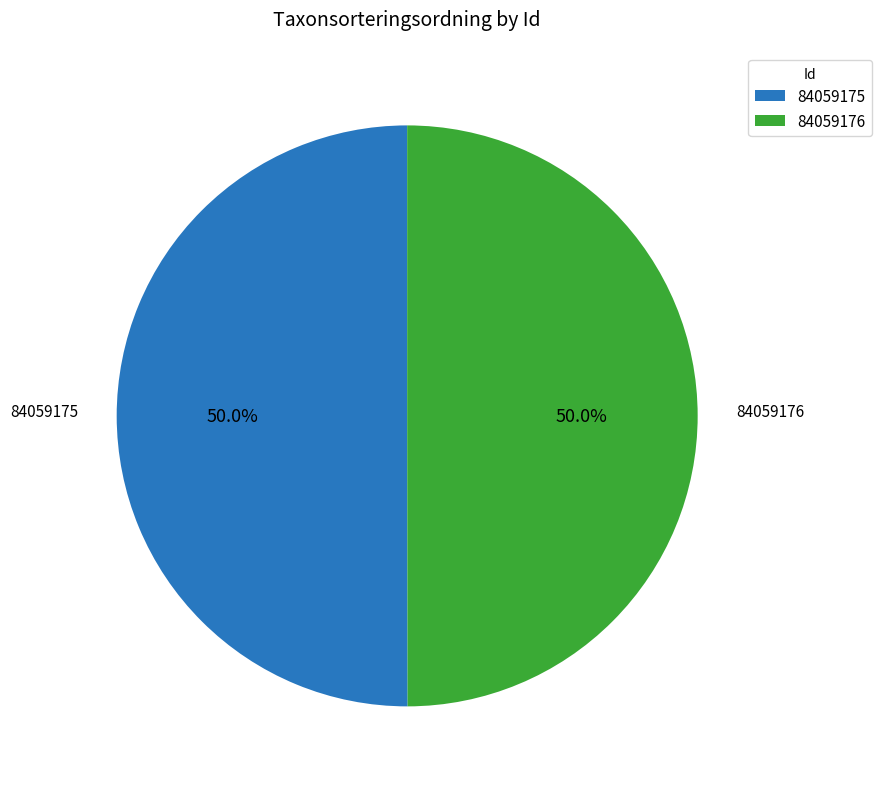

True or false: 84059175 accounts for 50% of the total.

True